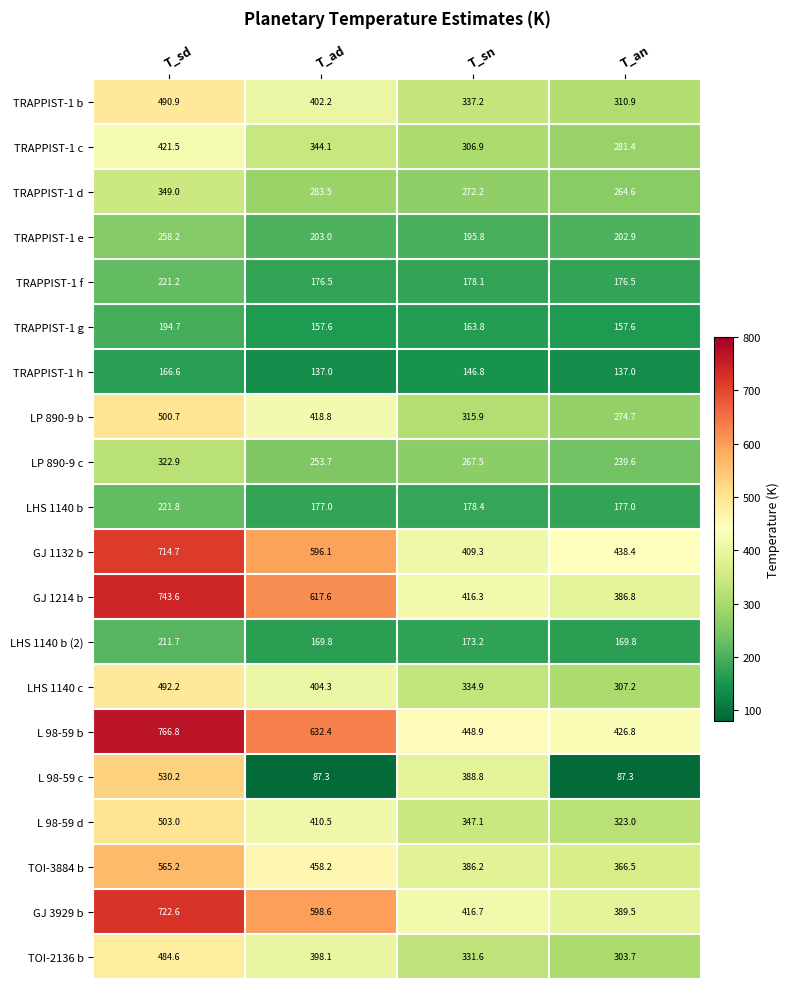

How many data points in L 98-59 c are less than 388?

2